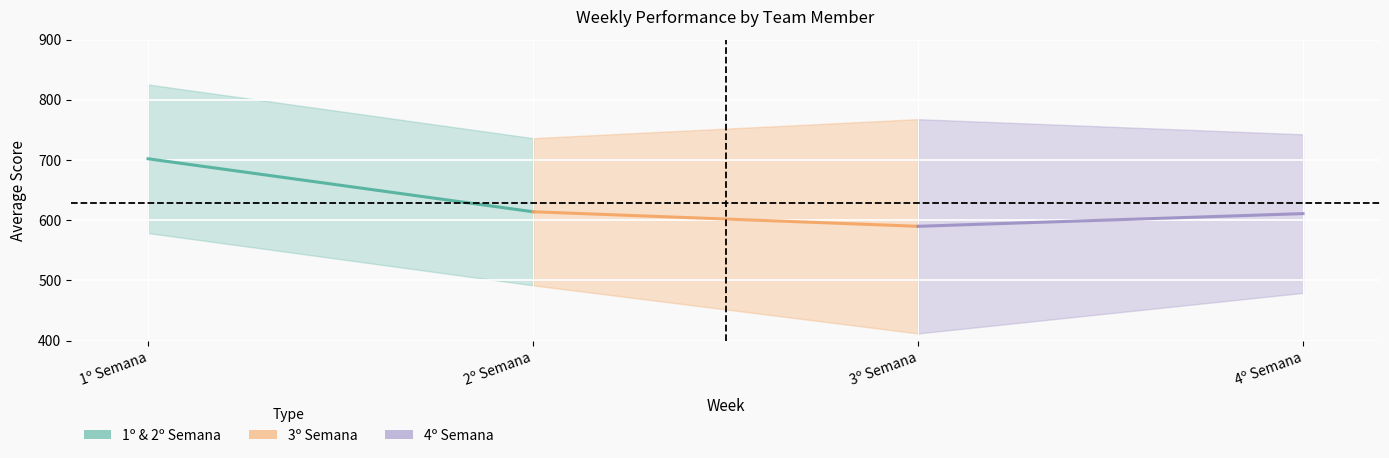

Is this an area chart (filled region under the line)?

No